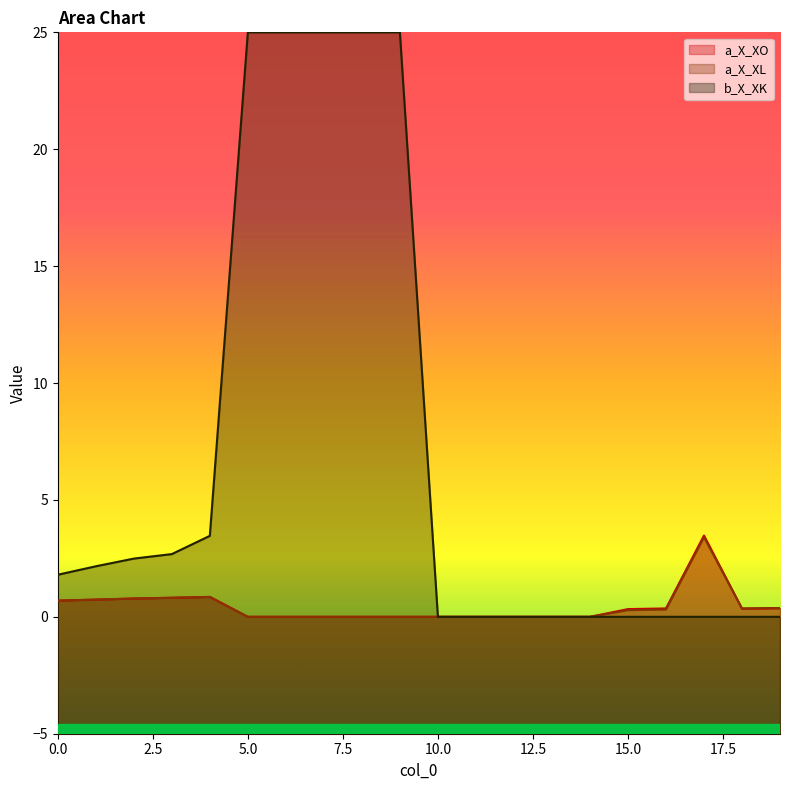

What is the maximum value for a_X_XO?

3.5